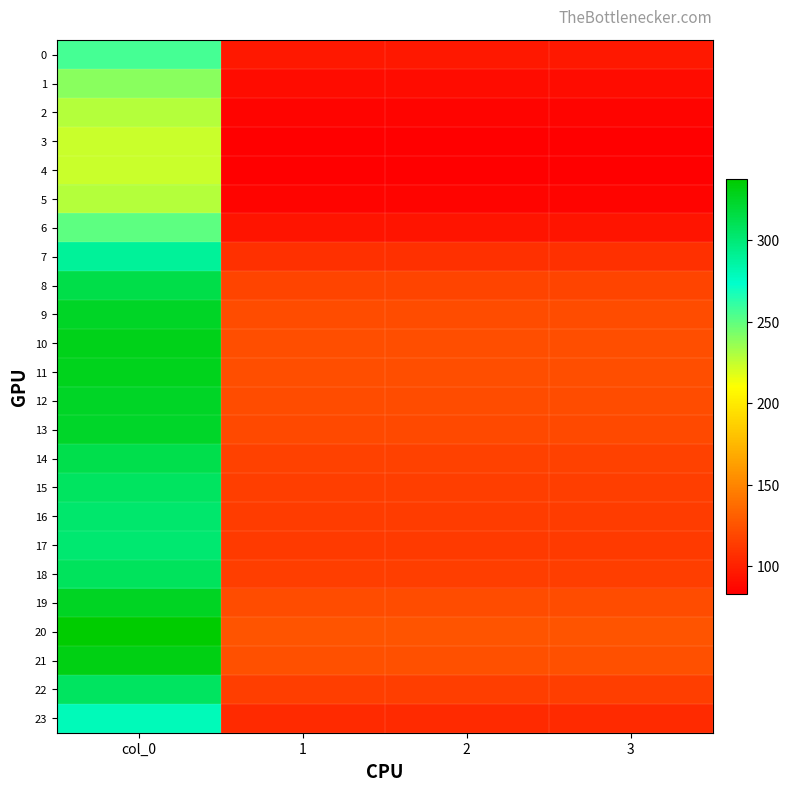

Which has a higher value, 3 or 2?

3